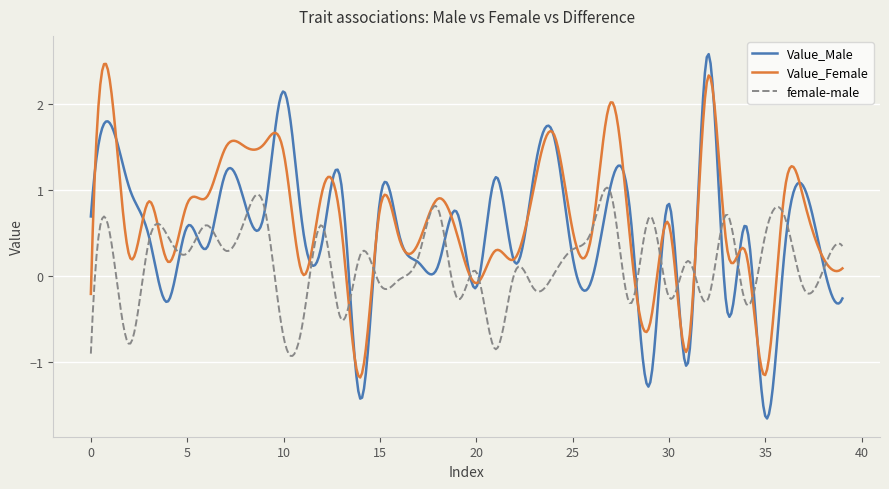

What is the maximum value shown in the chart?

2.6